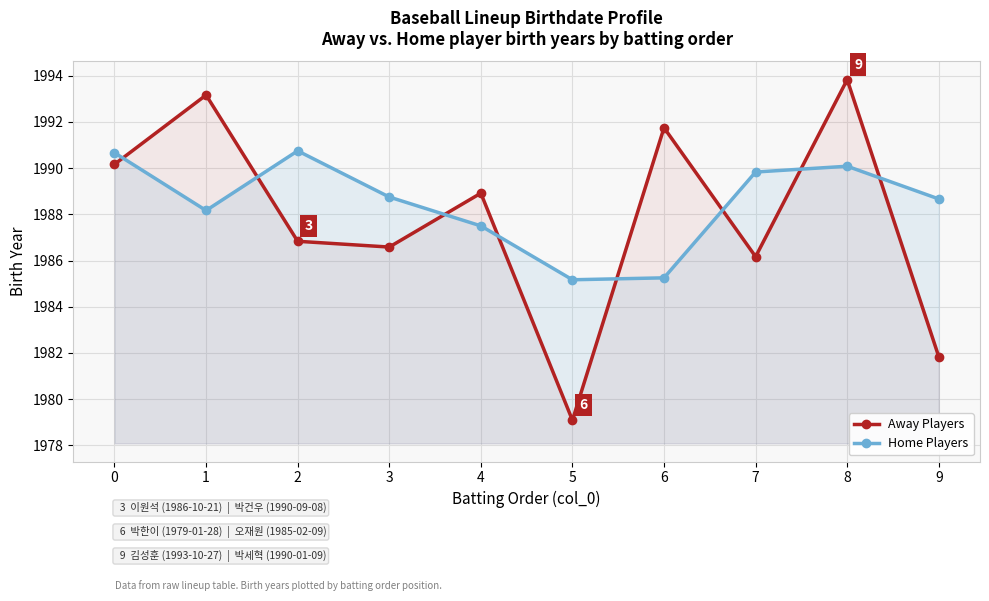

Count the number of data series in this chart.

2